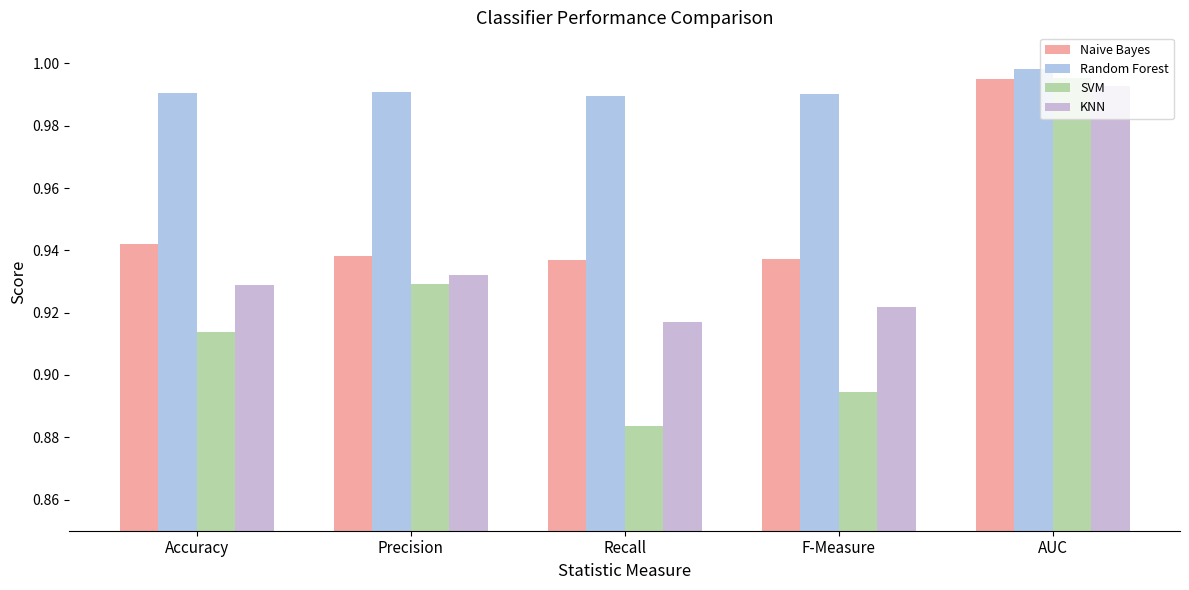

Does the chart contain any negative values?

No